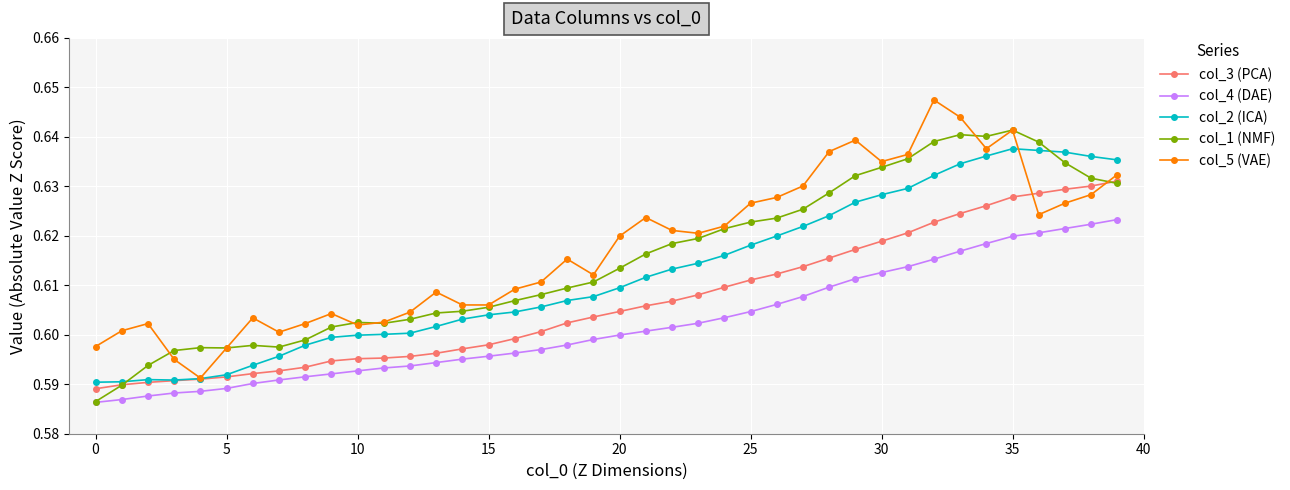

True or false: col_5 (VAE) and col_4 (DAE) cross at least once.

False